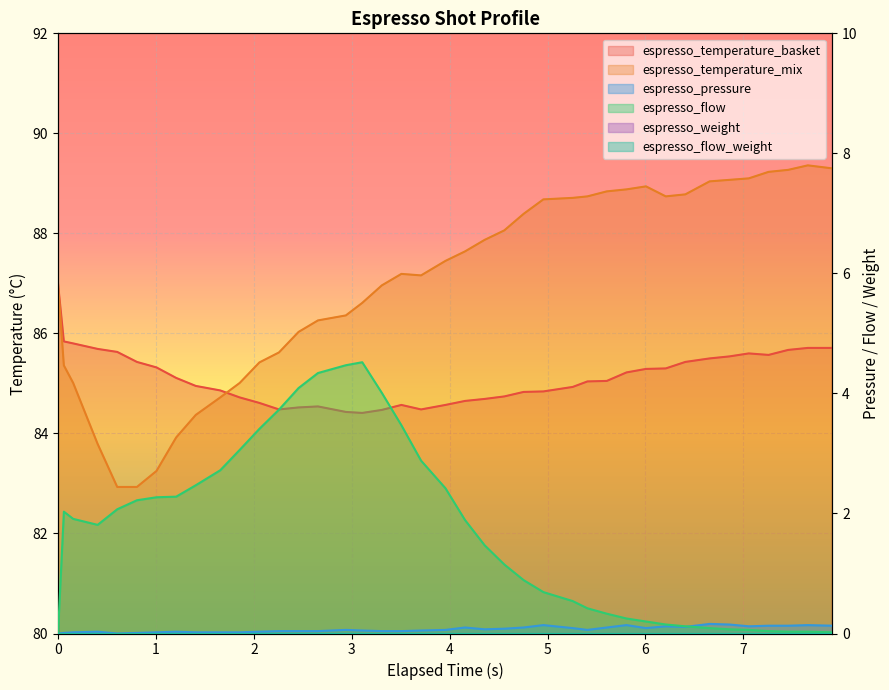

True or false: espresso_temperature_basket and espresso_flow cross at least once.

False